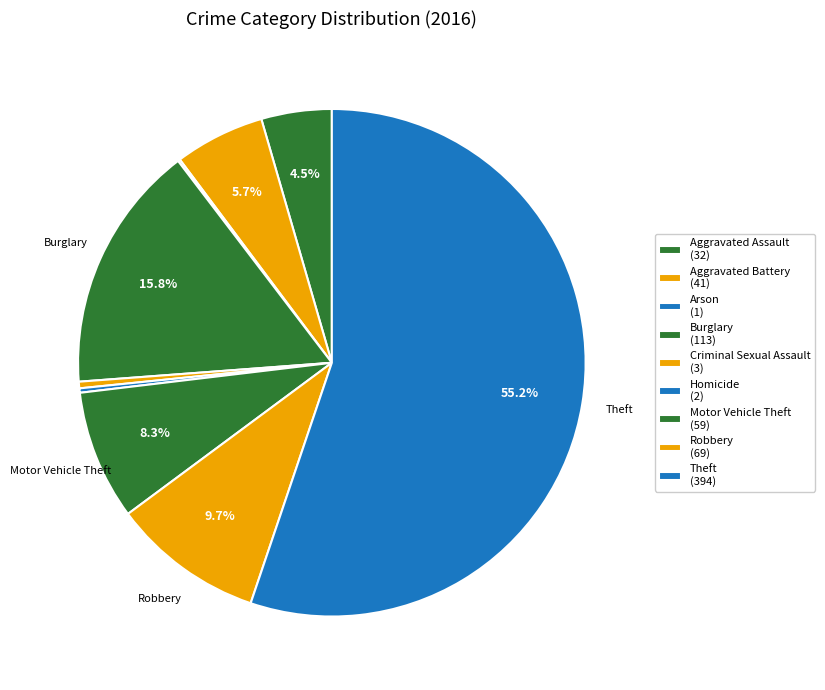

Is it true that Motor Vehicle Theft is 8% of the pie?

True